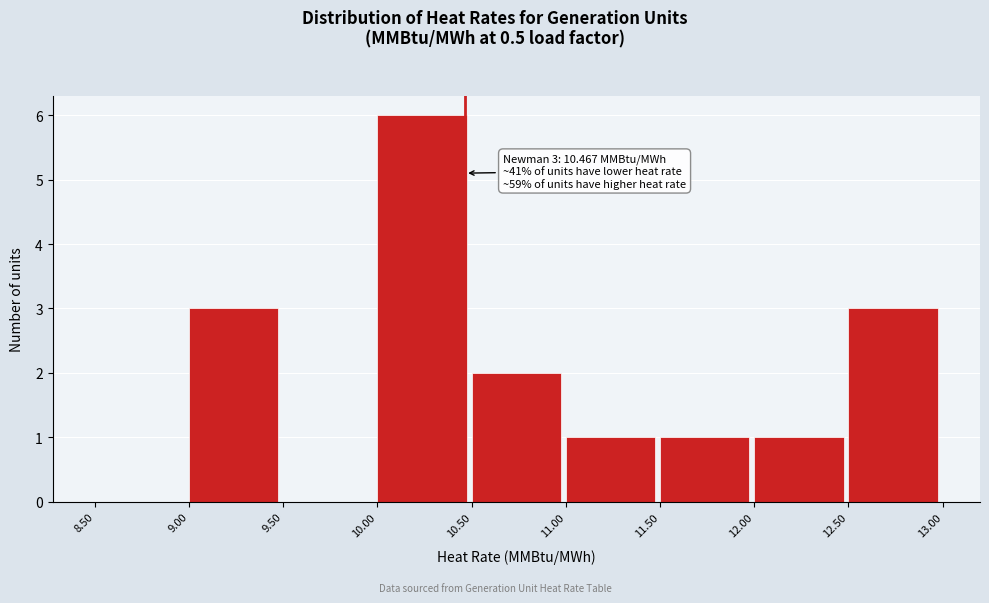

Over which range of the x-axis is the bar tallest?

10.00 to 10.50